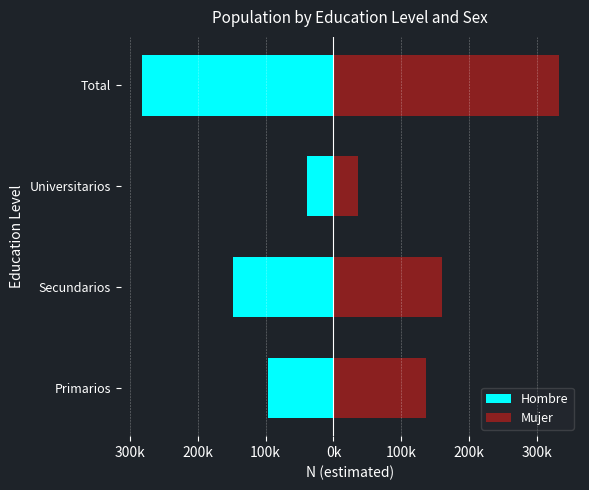

How many bars are there in each group?

2